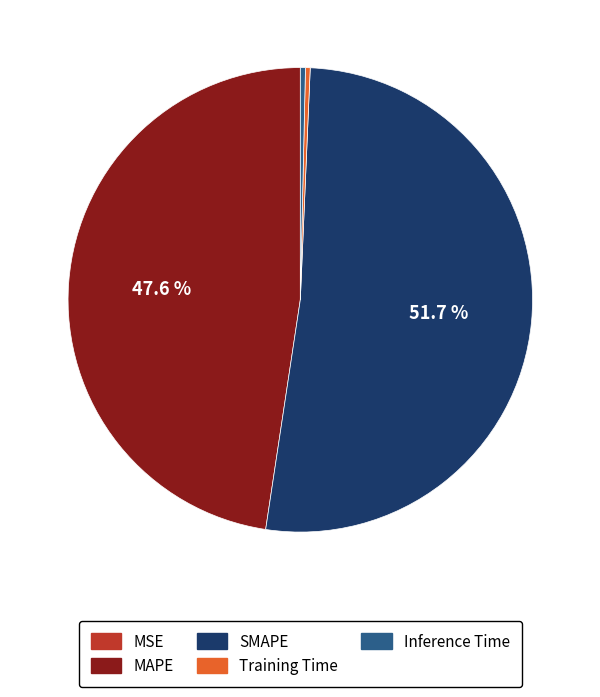

What is the majority slice?

SMAPE